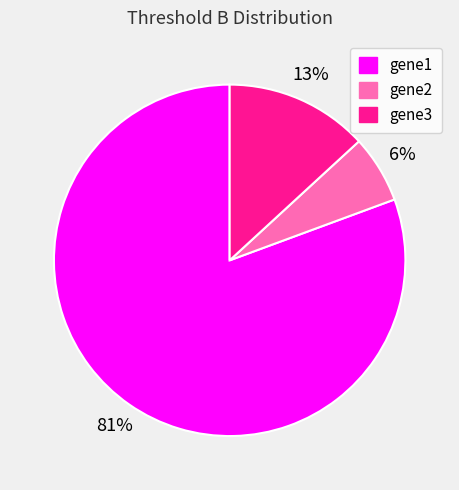

Rank the categories by value from highest to lowest.

gene1, gene3, gene2